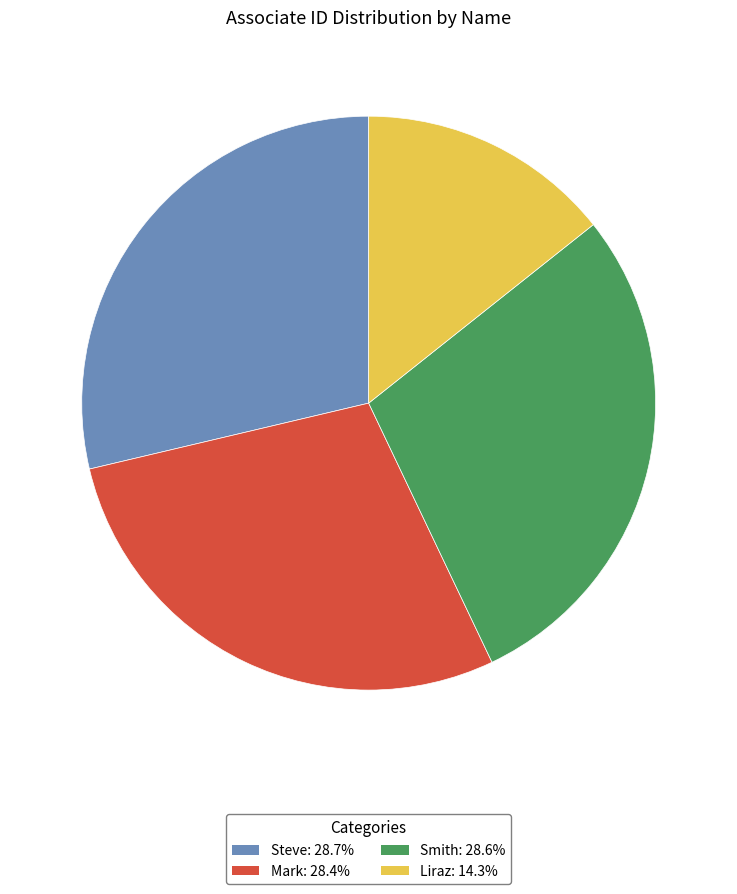

Does any single category account for the majority?

No